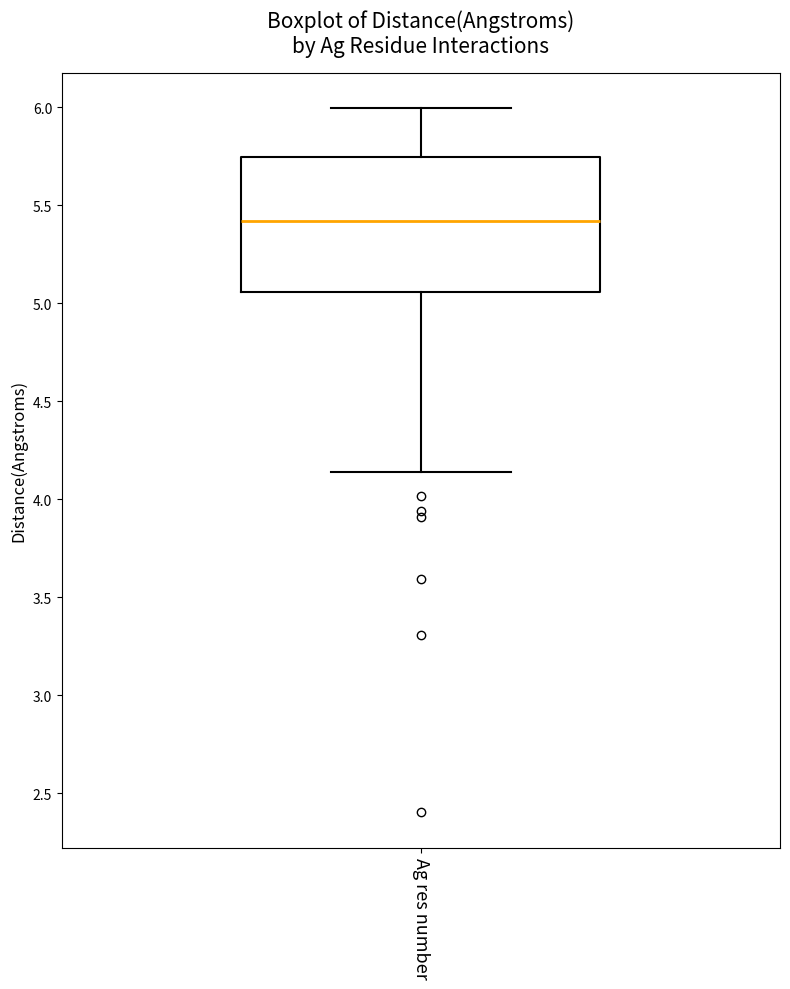

Read this box plot against the y-axis: the position of the median line, the range covered by the box, and the ends of both whiskers. The values are not printed on the chart, so give them approximately, as read against the axis.

median 5.40, box 5.05 to 5.75, whiskers 4.15 to 6.00